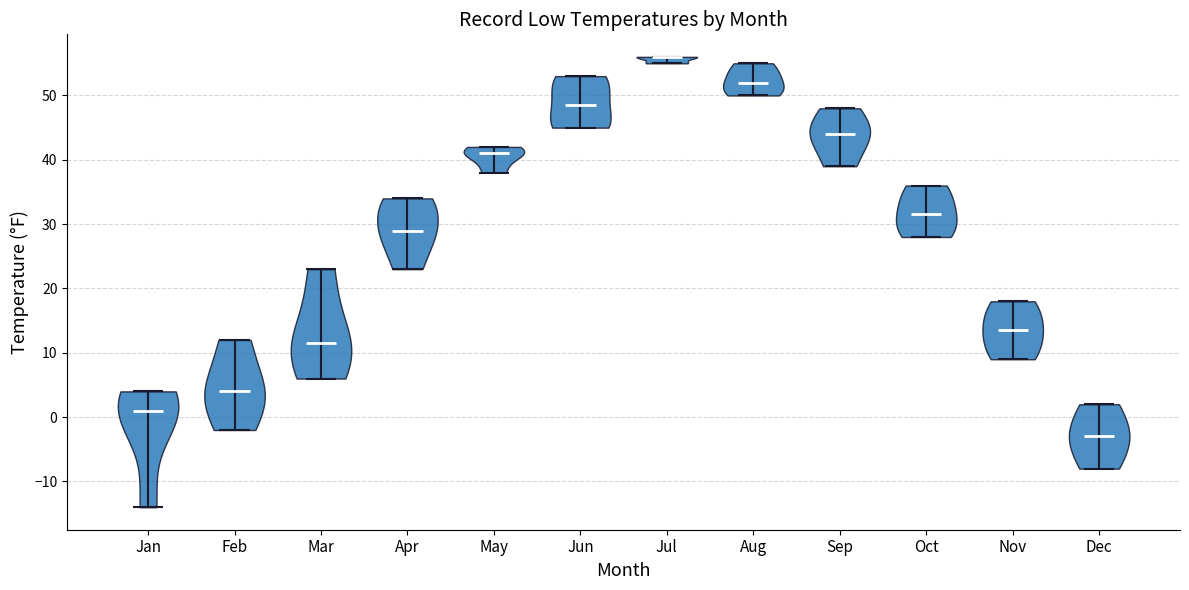

Reading left to right, read every violin against the y-axis: where its median line is, and the lowest and highest points it reaches. The values are not printed on the chart, so give them approximately, as read against the axis.

Jan: median line 1, lowest point -14, highest point 4
Feb: median line 4, lowest point -2, highest point 12
Mar: median line 12, lowest point 6, highest point 23
Apr: median line 29, lowest point 23, highest point 34
May: median line 41, lowest point 38, highest point 42
Jun: median line 49, lowest point 45, highest point 53
Jul: median line 56, lowest point 55, highest point 56
Aug: median line 52, lowest point 50, highest point 55
Sep: median line 44, lowest point 39, highest point 48
Oct: median line 32, lowest point 28, highest point 36
Nov: median line 14, lowest point 9, highest point 18
Dec: median line -3, lowest point -8, highest point 2